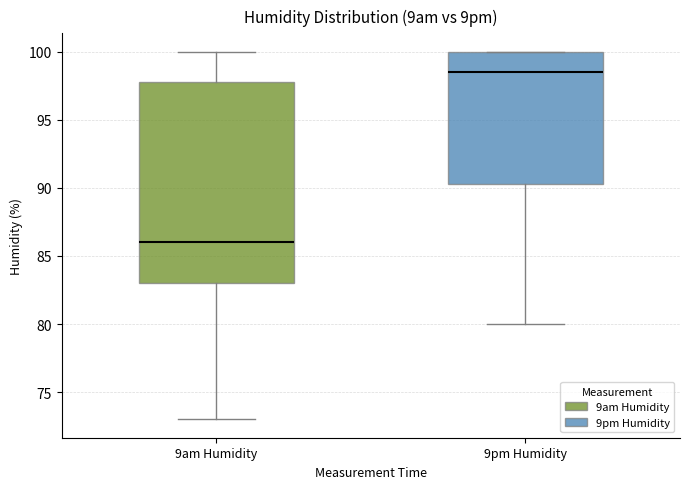

Reading left to right, transcribe this box plot: for each box, give where its median line is, the range the box spans, and where its two whiskers end, as read against the y-axis. The values are not printed on the chart, so give them approximately, as read against the axis.

9am Humidity: median 86.0, box 83.0 to 98.0, whiskers 73.0 to 100.0
9pm Humidity: median 98.5, box 90.5 to 100.0, whiskers 80.0 to 100.0